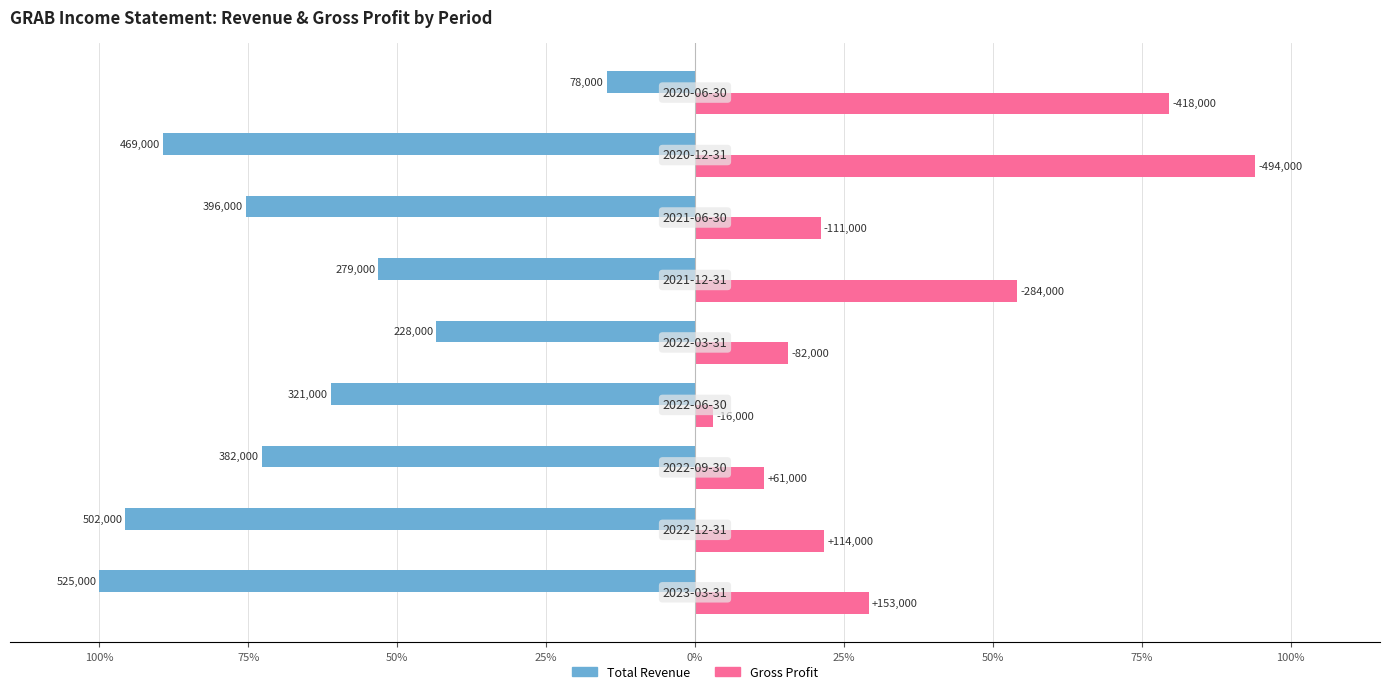

What is the average value of the Total Revenue series?

-67.3